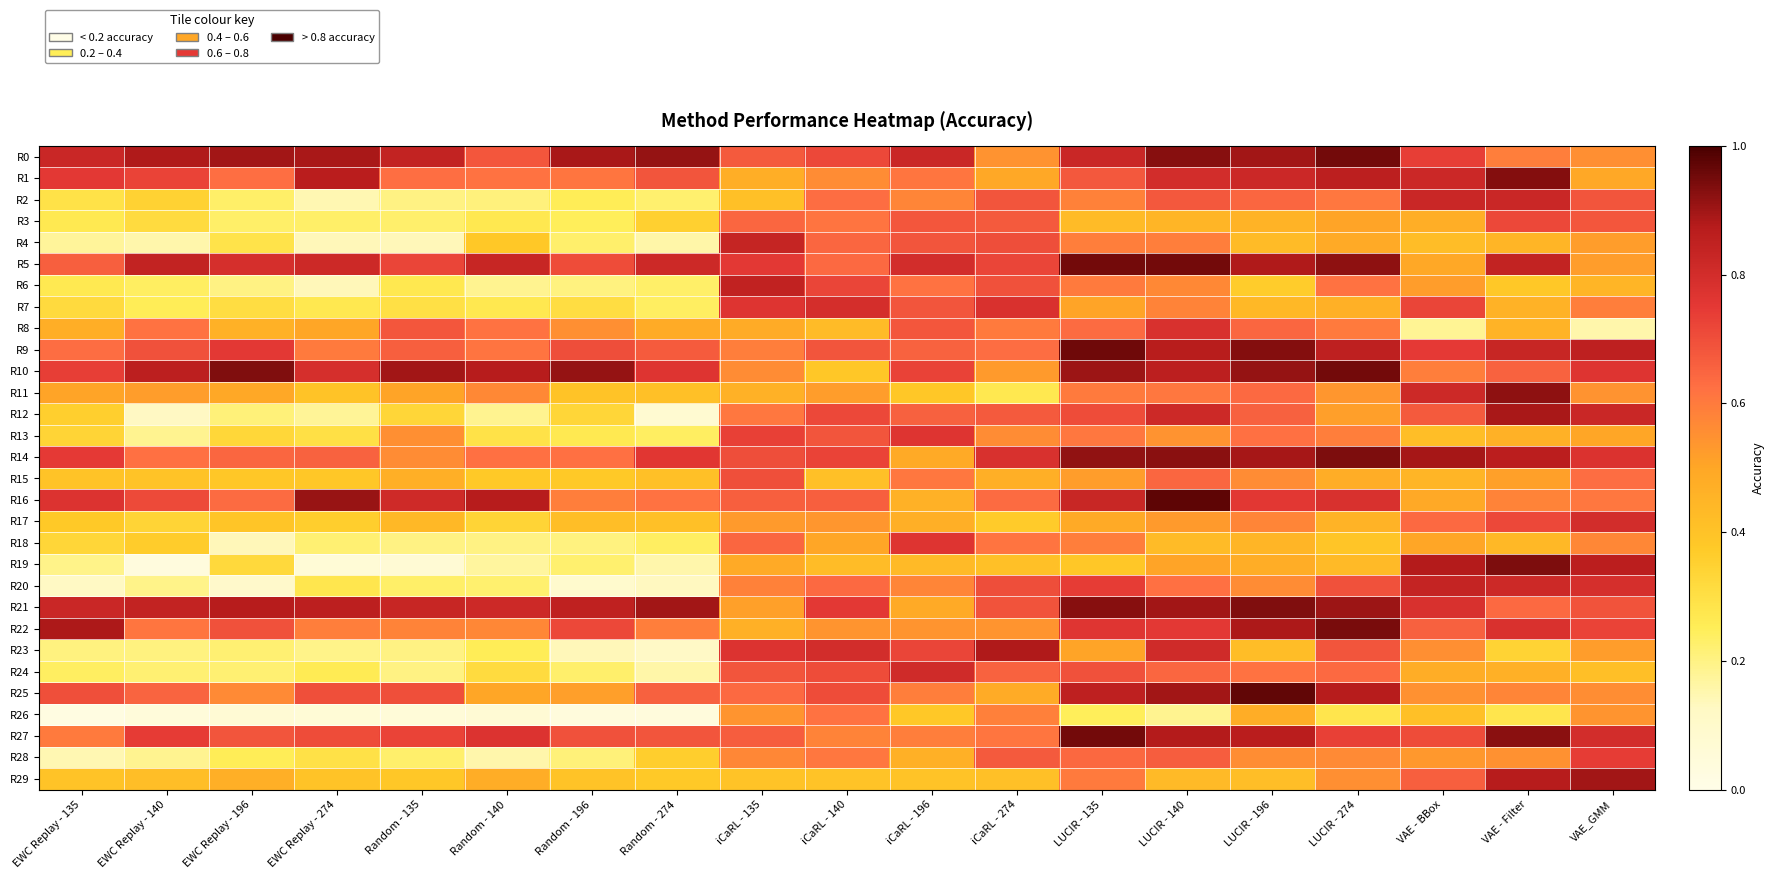

Reading left to right, what are all the values shown in this chart?

R0: EWC Replay - 135=0.8	EWC Replay - 140=0.9	EWC Replay - 196=0.9	EWC Replay - 274=0.9	Random - 135=0.8	Random - 140=0.7	Random - 196=0.9	Random - 274=0.9	iCaRL - 135=0.7	iCaRL - 140=0.7	iCaRL - 196=0.8	iCaRL - 274=0.5	LUCIR - 135=0.8	LUCIR - 140=0.9	LUCIR - 196=0.9	LUCIR - 274=1.0	VAE - BBox=0.7	VAE - Filter=0.6	VAE_GMM=0.6
R1: EWC Replay - 135=0.8	EWC Replay - 140=0.7	EWC Replay - 196=0.6	EWC Replay - 274=0.9	Random - 135=0.6	Random - 140=0.6	Random - 196=0.6	Random - 274=0.7	iCaRL - 135=0.5	iCaRL - 140=0.6	iCaRL - 196=0.6	iCaRL - 274=0.5	LUCIR - 135=0.7	LUCIR - 140=0.8	LUCIR - 196=0.8	LUCIR - 274=0.9	VAE - BBox=0.8	VAE - Filter=0.9	VAE_GMM=0.5
R2: EWC Replay - 135=0.3	EWC Replay - 140=0.3	EWC Replay - 196=0.2	EWC Replay - 274=0.1	Random - 135=0.2	Random - 140=0.2	Random - 196=0.3	Random - 274=0.2	iCaRL - 135=0.4	iCaRL - 140=0.6	iCaRL - 196=0.6	iCaRL - 274=0.7	LUCIR - 135=0.6	LUCIR - 140=0.7	LUCIR - 196=0.6	LUCIR - 274=0.6	VAE - BBox=0.8	VAE - Filter=0.8	VAE_GMM=0.7
R3: EWC Replay - 135=0.3	EWC Replay - 140=0.3	EWC Replay - 196=0.2	EWC Replay - 274=0.2	Random - 135=0.2	Random - 140=0.3	Random - 196=0.2	Random - 274=0.4	iCaRL - 135=0.6	iCaRL - 140=0.6	iCaRL - 196=0.7	iCaRL - 274=0.7	LUCIR - 135=0.4	LUCIR - 140=0.4	LUCIR - 196=0.5	LUCIR - 274=0.5	VAE - BBox=0.5	VAE - Filter=0.7	VAE_GMM=0.7
R4: EWC Replay - 135=0.2	EWC Replay - 140=0.2	EWC Replay - 196=0.3	EWC Replay - 274=0.1	Random - 135=0.1	Random - 140=0.4	Random - 196=0.2	Random - 274=0.2	iCaRL - 135=0.8	iCaRL - 140=0.6	iCaRL - 196=0.7	iCaRL - 274=0.7	LUCIR - 135=0.6	LUCIR - 140=0.6	LUCIR - 196=0.4	LUCIR - 274=0.5	VAE - BBox=0.4	VAE - Filter=0.4	VAE_GMM=0.5
R5: EWC Replay - 135=0.7	EWC Replay - 140=0.8	EWC Replay - 196=0.8	EWC Replay - 274=0.8	Random - 135=0.7	Random - 140=0.8	Random - 196=0.7	Random - 274=0.8	iCaRL - 135=0.8	iCaRL - 140=0.6	iCaRL - 196=0.8	iCaRL - 274=0.7	LUCIR - 135=1.0	LUCIR - 140=1.0	LUCIR - 196=0.9	LUCIR - 274=0.9	VAE - BBox=0.5	VAE - Filter=0.8	VAE_GMM=0.5
R6: EWC Replay - 135=0.3	EWC Replay - 140=0.2	EWC Replay - 196=0.2	EWC Replay - 274=0.1	Random - 135=0.3	Random - 140=0.2	Random - 196=0.2	Random - 274=0.2	iCaRL - 135=0.8	iCaRL - 140=0.7	iCaRL - 196=0.6	iCaRL - 274=0.7	LUCIR - 135=0.6	LUCIR - 140=0.6	LUCIR - 196=0.4	LUCIR - 274=0.6	VAE - BBox=0.5	VAE - Filter=0.4	VAE_GMM=0.4
R7: EWC Replay - 135=0.3	EWC Replay - 140=0.3	EWC Replay - 196=0.3	EWC Replay - 274=0.3	Random - 135=0.3	Random - 140=0.3	Random - 196=0.3	Random - 274=0.2	iCaRL - 135=0.8	iCaRL - 140=0.8	iCaRL - 196=0.7	iCaRL - 274=0.8	LUCIR - 135=0.5	LUCIR - 140=0.6	LUCIR - 196=0.4	LUCIR - 274=0.5	VAE - BBox=0.7	VAE - Filter=0.5	VAE_GMM=0.6
R8: EWC Replay - 135=0.5	EWC Replay - 140=0.6	EWC Replay - 196=0.5	EWC Replay - 274=0.5	Random - 135=0.7	Random - 140=0.6	Random - 196=0.6	Random - 274=0.5	iCaRL - 135=0.5	iCaRL - 140=0.4	iCaRL - 196=0.7	iCaRL - 274=0.6	LUCIR - 135=0.6	LUCIR - 140=0.8	LUCIR - 196=0.6	LUCIR - 274=0.6	VAE - BBox=0.2	VAE - Filter=0.5	VAE_GMM=0.2
R9: EWC Replay - 135=0.6	EWC Replay - 140=0.7	EWC Replay - 196=0.8	EWC Replay - 274=0.6	Random - 135=0.7	Random - 140=0.6	Random - 196=0.7	Random - 274=0.7	iCaRL - 135=0.6	iCaRL - 140=0.7	iCaRL - 196=0.7	iCaRL - 274=0.6	LUCIR - 135=1.0	LUCIR - 140=0.9	LUCIR - 196=0.9	LUCIR - 274=0.9	VAE - BBox=0.7	VAE - Filter=0.8	VAE_GMM=0.9
R10: EWC Replay - 135=0.7	EWC Replay - 140=0.9	EWC Replay - 196=0.9	EWC Replay - 274=0.8	Random - 135=0.9	Random - 140=0.9	Random - 196=0.9	Random - 274=0.8	iCaRL - 135=0.6	iCaRL - 140=0.4	iCaRL - 196=0.7	iCaRL - 274=0.5	LUCIR - 135=0.9	LUCIR - 140=0.9	LUCIR - 196=0.9	LUCIR - 274=1.0	VAE - BBox=0.6	VAE - Filter=0.7	VAE_GMM=0.8
R11: EWC Replay - 135=0.5	EWC Replay - 140=0.5	EWC Replay - 196=0.5	EWC Replay - 274=0.4	Random - 135=0.5	Random - 140=0.6	Random - 196=0.4	Random - 274=0.4	iCaRL - 135=0.5	iCaRL - 140=0.5	iCaRL - 196=0.4	iCaRL - 274=0.3	LUCIR - 135=0.6	LUCIR - 140=0.6	LUCIR - 196=0.6	LUCIR - 274=0.5	VAE - BBox=0.8	VAE - Filter=0.9	VAE_GMM=0.5
R12: EWC Replay - 135=0.4	EWC Replay - 140=0.1	EWC Replay - 196=0.2	EWC Replay - 274=0.2	Random - 135=0.3	Random - 140=0.2	Random - 196=0.3	Random - 274=0.1	iCaRL - 135=0.6	iCaRL - 140=0.7	iCaRL - 196=0.7	iCaRL - 274=0.7	LUCIR - 135=0.7	LUCIR - 140=0.8	LUCIR - 196=0.7	LUCIR - 274=0.5	VAE - BBox=0.7	VAE - Filter=0.9	VAE_GMM=0.8
R13: EWC Replay - 135=0.3	EWC Replay - 140=0.2	EWC Replay - 196=0.3	EWC Replay - 274=0.3	Random - 135=0.6	Random - 140=0.3	Random - 196=0.3	Random - 274=0.2	iCaRL - 135=0.7	iCaRL - 140=0.7	iCaRL - 196=0.8	iCaRL - 274=0.6	LUCIR - 135=0.6	LUCIR - 140=0.5	LUCIR - 196=0.6	LUCIR - 274=0.6	VAE - BBox=0.4	VAE - Filter=0.5	VAE_GMM=0.5
R14: EWC Replay - 135=0.7	EWC Replay - 140=0.6	EWC Replay - 196=0.6	EWC Replay - 274=0.7	Random - 135=0.6	Random - 140=0.6	Random - 196=0.6	Random - 274=0.8	iCaRL - 135=0.7	iCaRL - 140=0.7	iCaRL - 196=0.5	iCaRL - 274=0.8	LUCIR - 135=0.9	LUCIR - 140=0.9	LUCIR - 196=0.9	LUCIR - 274=0.9	VAE - BBox=0.9	VAE - Filter=0.9	VAE_GMM=0.8
R15: EWC Replay - 135=0.4	EWC Replay - 140=0.4	EWC Replay - 196=0.4	EWC Replay - 274=0.4	Random - 135=0.5	Random - 140=0.4	Random - 196=0.4	Random - 274=0.4	iCaRL - 135=0.7	iCaRL - 140=0.4	iCaRL - 196=0.6	iCaRL - 274=0.5	LUCIR - 135=0.5	LUCIR - 140=0.6	LUCIR - 196=0.6	LUCIR - 274=0.5	VAE - BBox=0.4	VAE - Filter=0.5	VAE_GMM=0.6
R16: EWC Replay - 135=0.8	EWC Replay - 140=0.7	EWC Replay - 196=0.6	EWC Replay - 274=0.9	Random - 135=0.8	Random - 140=0.9	Random - 196=0.6	Random - 274=0.6	iCaRL - 135=0.7	iCaRL - 140=0.7	iCaRL - 196=0.5	iCaRL - 274=0.6	LUCIR - 135=0.8	LUCIR - 140=1.0	LUCIR - 196=0.8	LUCIR - 274=0.8	VAE - BBox=0.5	VAE - Filter=0.6	VAE_GMM=0.6
R17: EWC Replay - 135=0.4	EWC Replay - 140=0.3	EWC Replay - 196=0.4	EWC Replay - 274=0.4	Random - 135=0.4	Random - 140=0.3	Random - 196=0.4	Random - 274=0.4	iCaRL - 135=0.5	iCaRL - 140=0.5	iCaRL - 196=0.5	iCaRL - 274=0.4	LUCIR - 135=0.5	LUCIR - 140=0.5	LUCIR - 196=0.6	LUCIR - 274=0.5	VAE - BBox=0.6	VAE - Filter=0.7	VAE_GMM=0.8
R18: EWC Replay - 135=0.3	EWC Replay - 140=0.4	EWC Replay - 196=0.1	EWC Replay - 274=0.2	Random - 135=0.2	Random - 140=0.2	Random - 196=0.2	Random - 274=0.2	iCaRL - 135=0.6	iCaRL - 140=0.5	iCaRL - 196=0.8	iCaRL - 274=0.6	LUCIR - 135=0.6	LUCIR - 140=0.4	LUCIR - 196=0.4	LUCIR - 274=0.4	VAE - BBox=0.5	VAE - Filter=0.4	VAE_GMM=0.6
R19: EWC Replay - 135=0.2	EWC Replay - 140=0.0	EWC Replay - 196=0.3	EWC Replay - 274=0.1	Random - 135=0.1	Random - 140=0.2	Random - 196=0.2	Random - 274=0.2	iCaRL - 135=0.5	iCaRL - 140=0.4	iCaRL - 196=0.4	iCaRL - 274=0.4	LUCIR - 135=0.4	LUCIR - 140=0.5	LUCIR - 196=0.5	LUCIR - 274=0.4	VAE - BBox=0.9	VAE - Filter=0.9	VAE_GMM=0.9
R20: EWC Replay - 135=0.1	EWC Replay - 140=0.2	EWC Replay - 196=0.1	EWC Replay - 274=0.3	Random - 135=0.2	Random - 140=0.2	Random - 196=0.1	Random - 274=0.1	iCaRL - 135=0.6	iCaRL - 140=0.6	iCaRL - 196=0.6	iCaRL - 274=0.7	LUCIR - 135=0.7	LUCIR - 140=0.6	LUCIR - 196=0.6	LUCIR - 274=0.7	VAE - BBox=0.8	VAE - Filter=0.8	VAE_GMM=0.8
R21: EWC Replay - 135=0.8	EWC Replay - 140=0.8	EWC Replay - 196=0.9	EWC Replay - 274=0.9	Random - 135=0.8	Random - 140=0.8	Random - 196=0.8	Random - 274=0.9	iCaRL - 135=0.5	iCaRL - 140=0.8	iCaRL - 196=0.5	iCaRL - 274=0.7	LUCIR - 135=0.9	LUCIR - 140=0.9	LUCIR - 196=0.9	LUCIR - 274=0.9	VAE - BBox=0.8	VAE - Filter=0.6	VAE_GMM=0.7
R22: EWC Replay - 135=0.9	EWC Replay - 140=0.6	EWC Replay - 196=0.7	EWC Replay - 274=0.6	Random - 135=0.6	Random - 140=0.6	Random - 196=0.7	Random - 274=0.6	iCaRL - 135=0.5	iCaRL - 140=0.5	iCaRL - 196=0.5	iCaRL - 274=0.5	LUCIR - 135=0.8	LUCIR - 140=0.8	LUCIR - 196=0.9	LUCIR - 274=0.9	VAE - BBox=0.7	VAE - Filter=0.8	VAE_GMM=0.7
R23: EWC Replay - 135=0.2	EWC Replay - 140=0.2	EWC Replay - 196=0.2	EWC Replay - 274=0.2	Random - 135=0.2	Random - 140=0.3	Random - 196=0.1	Random - 274=0.1	iCaRL - 135=0.8	iCaRL - 140=0.8	iCaRL - 196=0.7	iCaRL - 274=0.9	LUCIR - 135=0.5	LUCIR - 140=0.8	LUCIR - 196=0.4	LUCIR - 274=0.7	VAE - BBox=0.6	VAE - Filter=0.3	VAE_GMM=0.5
R24: EWC Replay - 135=0.2	EWC Replay - 140=0.2	EWC Replay - 196=0.2	EWC Replay - 274=0.3	Random - 135=0.2	Random - 140=0.3	Random - 196=0.2	Random - 274=0.2	iCaRL - 135=0.7	iCaRL - 140=0.7	iCaRL - 196=0.8	iCaRL - 274=0.7	LUCIR - 135=0.7	LUCIR - 140=0.6	LUCIR - 196=0.6	LUCIR - 274=0.6	VAE - BBox=0.5	VAE - Filter=0.5	VAE_GMM=0.4
R25: EWC Replay - 135=0.7	EWC Replay - 140=0.7	EWC Replay - 196=0.6	EWC Replay - 274=0.7	Random - 135=0.7	Random - 140=0.5	Random - 196=0.5	Random - 274=0.7	iCaRL - 135=0.6	iCaRL - 140=0.7	iCaRL - 196=0.6	iCaRL - 274=0.5	LUCIR - 135=0.9	LUCIR - 140=0.9	LUCIR - 196=1.0	LUCIR - 274=0.9	VAE - BBox=0.5	VAE - Filter=0.6	VAE_GMM=0.6
R26: EWC Replay - 135=0.0	EWC Replay - 140=0.0	EWC Replay - 196=0.1	EWC Replay - 274=0.1	Random - 135=0.1	Random - 140=0.1	Random - 196=0.0	Random - 274=0.0	iCaRL - 135=0.5	iCaRL - 140=0.6	iCaRL - 196=0.4	iCaRL - 274=0.6	LUCIR - 135=0.2	LUCIR - 140=0.2	LUCIR - 196=0.5	LUCIR - 274=0.3	VAE - BBox=0.4	VAE - Filter=0.3	VAE_GMM=0.5
R27: EWC Replay - 135=0.6	EWC Replay - 140=0.7	EWC Replay - 196=0.7	EWC Replay - 274=0.7	Random - 135=0.7	Random - 140=0.8	Random - 196=0.7	Random - 274=0.7	iCaRL - 135=0.7	iCaRL - 140=0.6	iCaRL - 196=0.6	iCaRL - 274=0.6	LUCIR - 135=1.0	LUCIR - 140=0.9	LUCIR - 196=0.9	LUCIR - 274=0.7	VAE - BBox=0.7	VAE - Filter=0.9	VAE_GMM=0.8
R28: EWC Replay - 135=0.1	EWC Replay - 140=0.2	EWC Replay - 196=0.3	EWC Replay - 274=0.3	Random - 135=0.2	Random - 140=0.2	Random - 196=0.2	Random - 274=0.4	iCaRL - 135=0.6	iCaRL - 140=0.6	iCaRL - 196=0.5	iCaRL - 274=0.7	LUCIR - 135=0.6	LUCIR - 140=0.7	LUCIR - 196=0.6	LUCIR - 274=0.6	VAE - BBox=0.5	VAE - Filter=0.5	VAE_GMM=0.7
R29: EWC Replay - 135=0.4	EWC Replay - 140=0.4	EWC Replay - 196=0.5	EWC Replay - 274=0.4	Random - 135=0.4	Random - 140=0.5	Random - 196=0.4	Random - 274=0.4	iCaRL - 135=0.4	iCaRL - 140=0.4	iCaRL - 196=0.4	iCaRL - 274=0.4	LUCIR - 135=0.6	LUCIR - 140=0.4	LUCIR - 196=0.4	LUCIR - 274=0.6	VAE - BBox=0.7	VAE - Filter=0.9	VAE_GMM=0.9